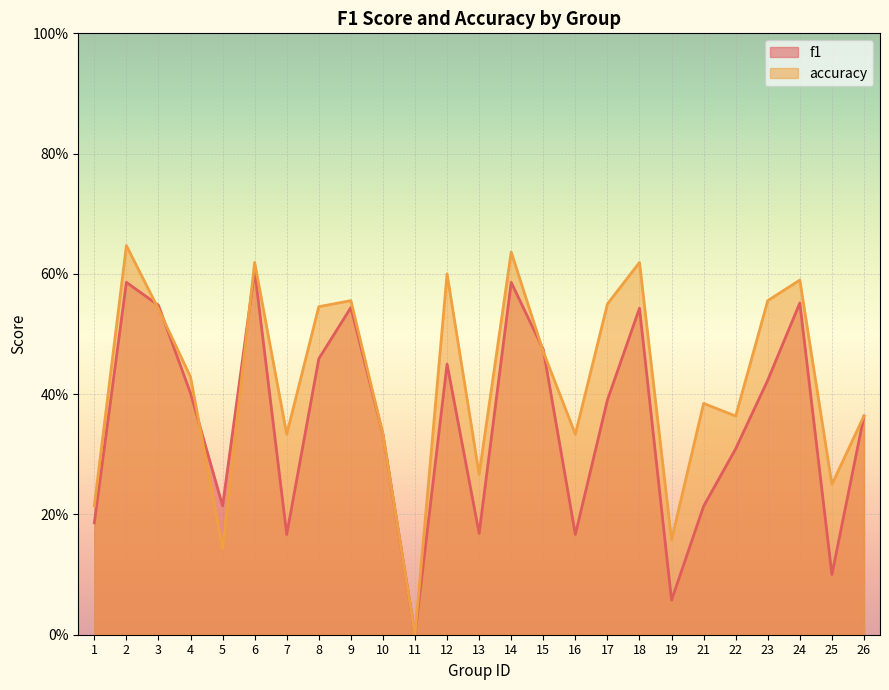

The value of accuracy at 3 is 0.2. True or false?

False